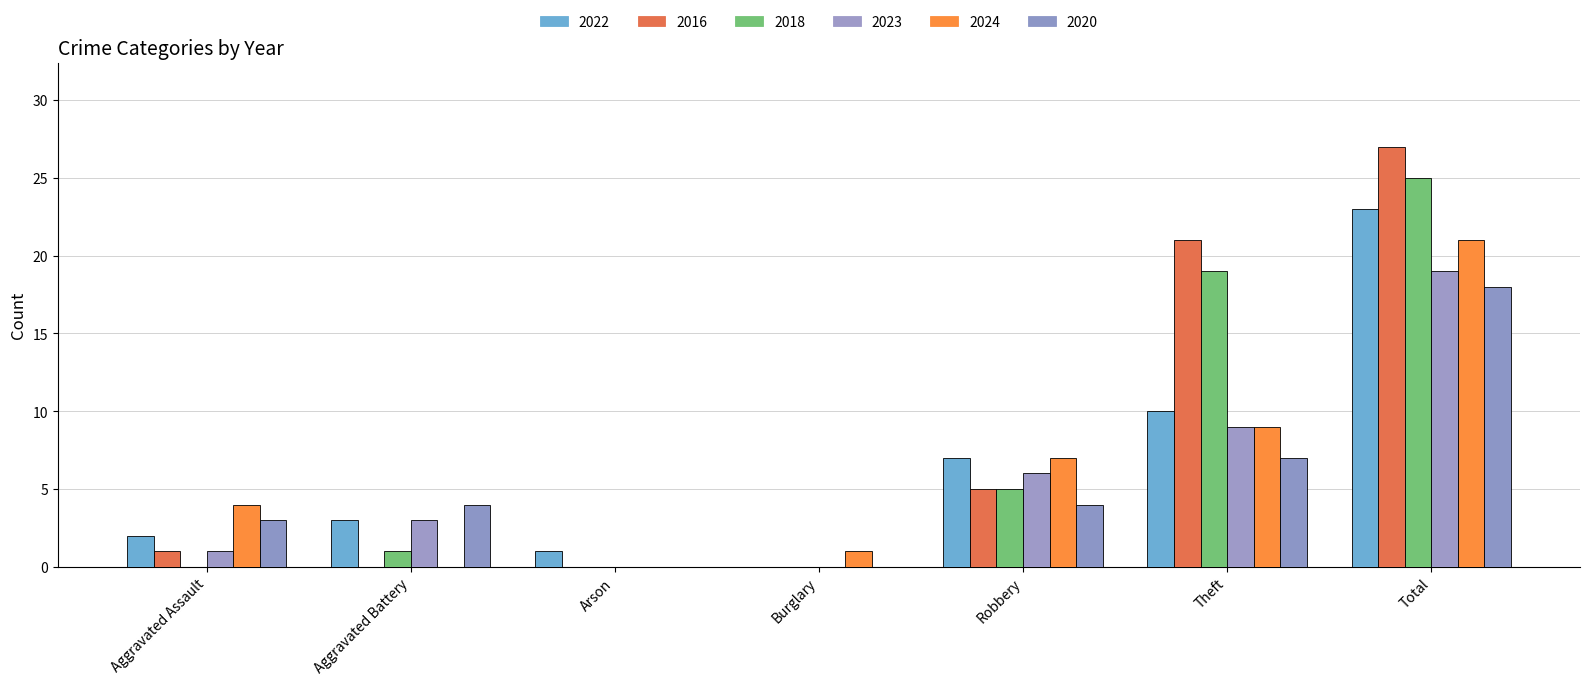

What is the value of the 2022 bar at the 3rd from the left?

1